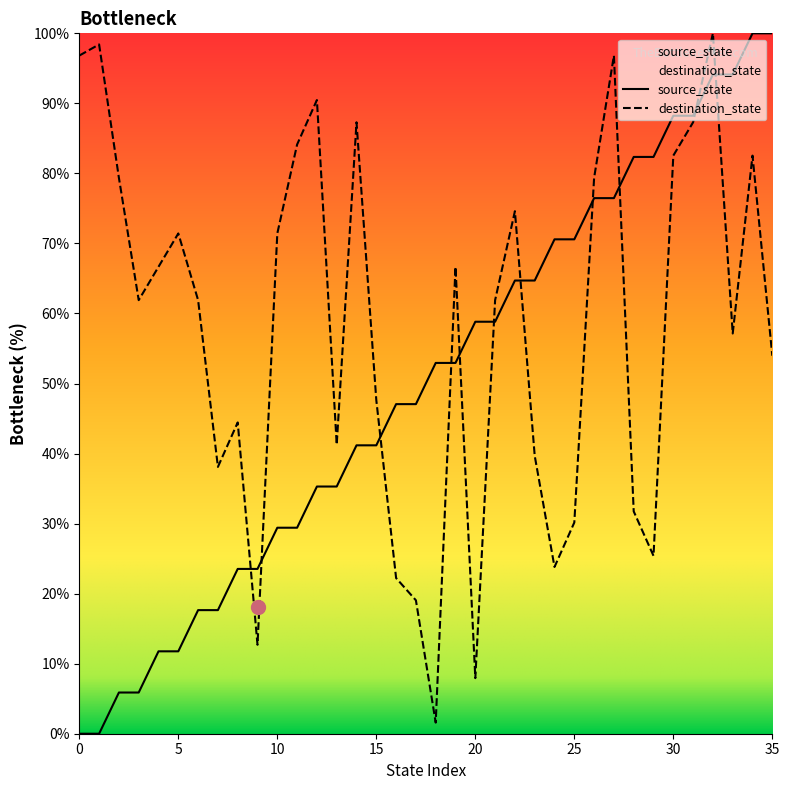

Which series ends up on top after the final intersection of destination_state and source_state?

source_state